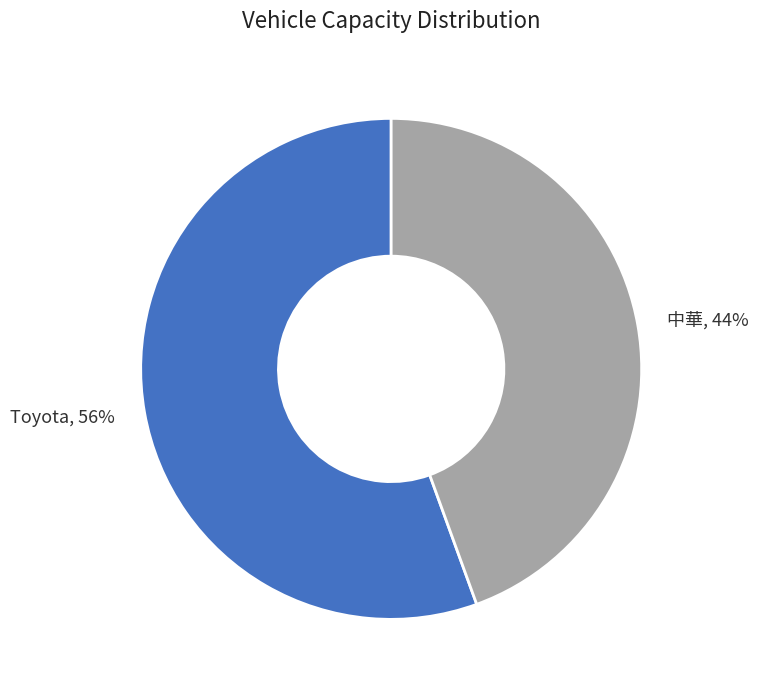

Approximately how many times larger is the value at 中華 compared to Toyota?

0.8